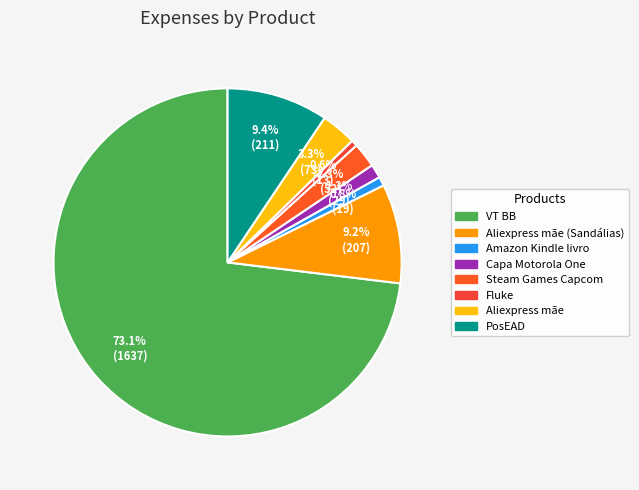

Rank the categories by value from lowest to highest.

Fluke, Amazon Kindle livro, Capa Motorola One, Steam Games Capcom, Aliexpress mãe, Aliexpress mãe (Sandálias), PosEAD, VT BB